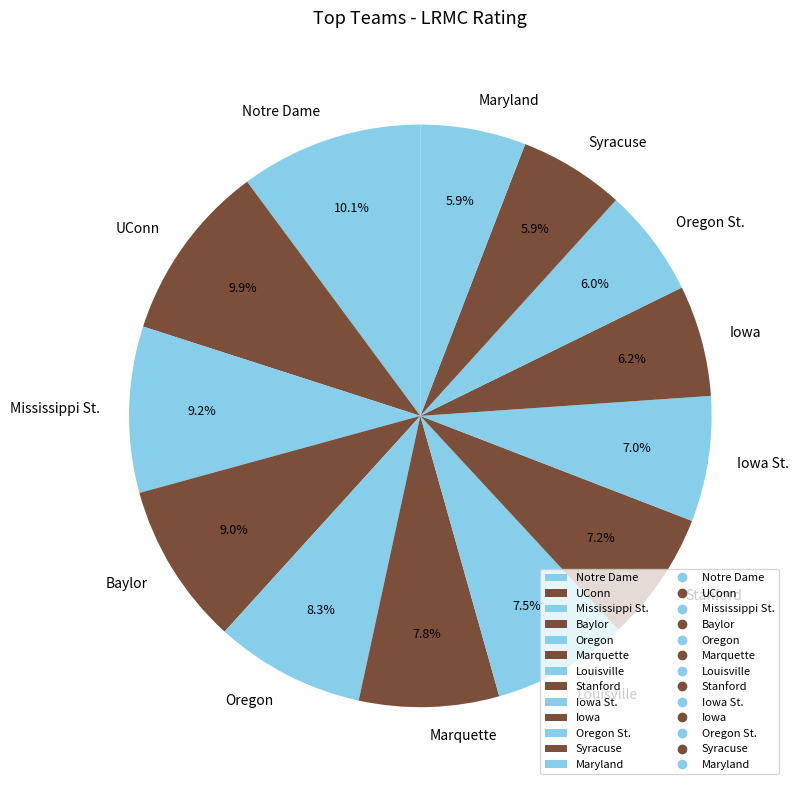

What percentage do Baylor and Oregon together represent?

17.3%